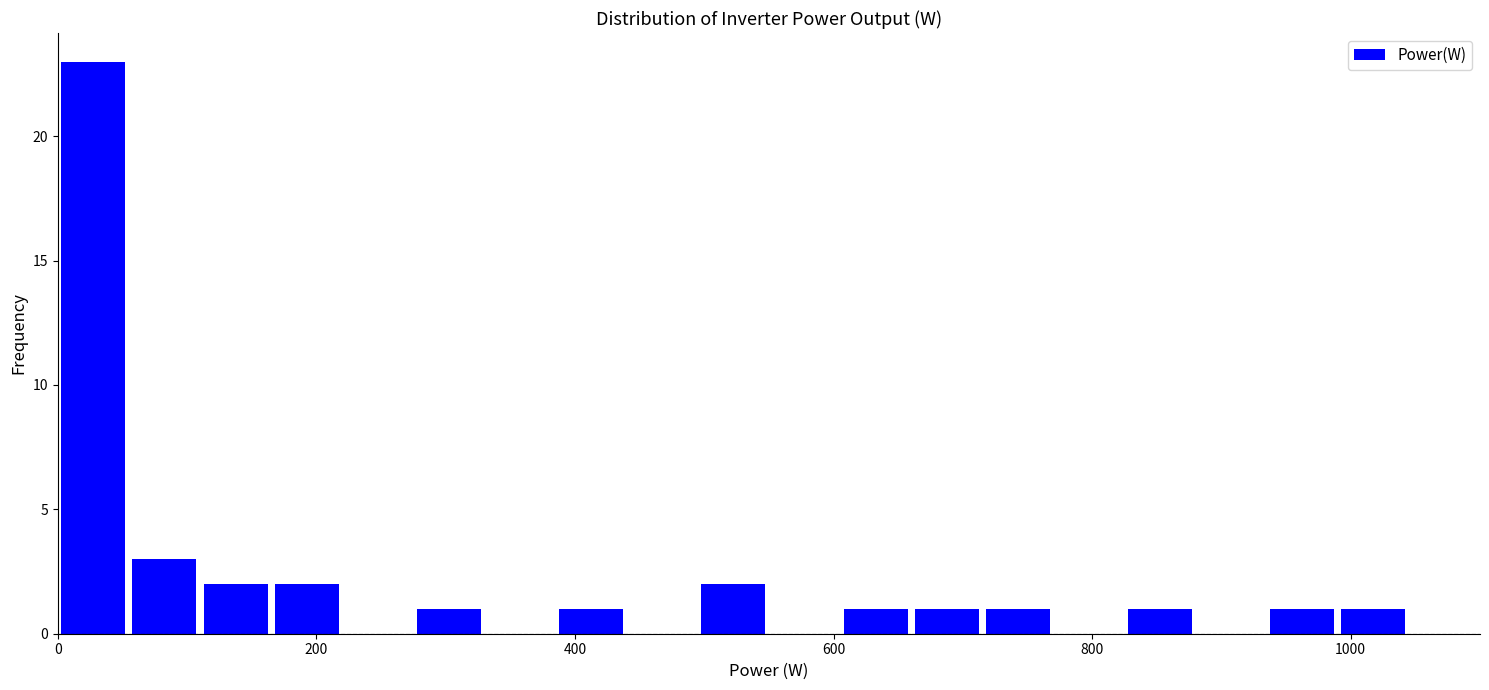

Around what value on the x-axis is the tallest bar? Give the approximate position of its centre, as read against the axis.

20